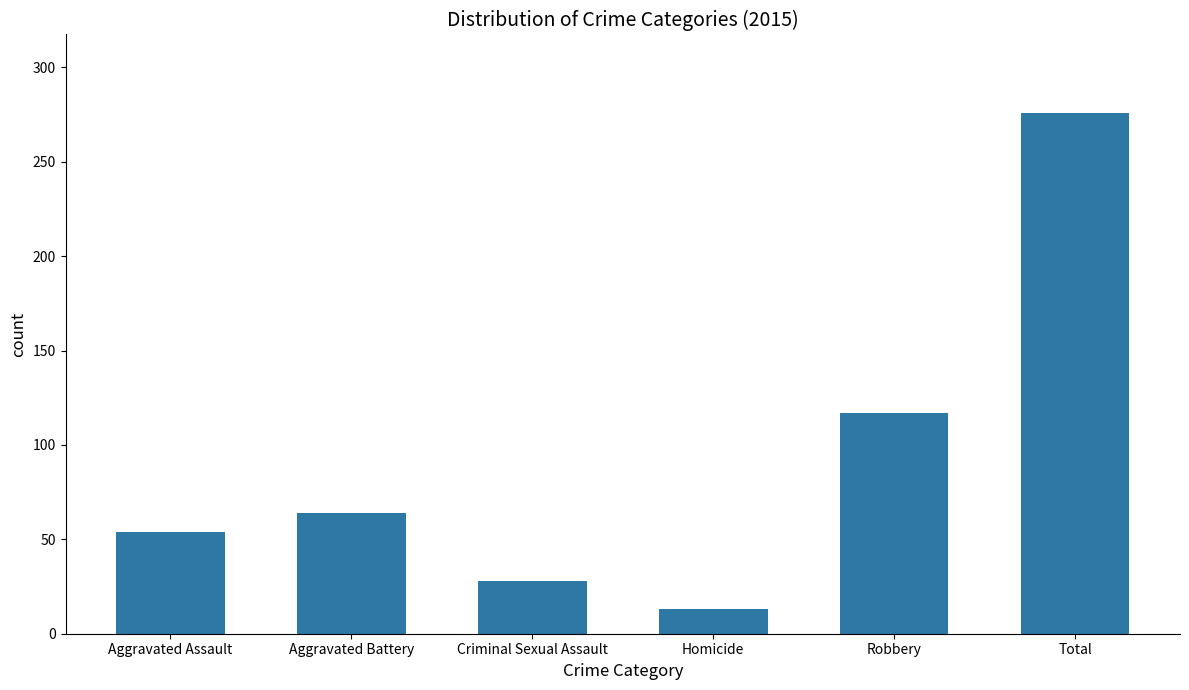

What is the value of the 4th bar from the left?

13